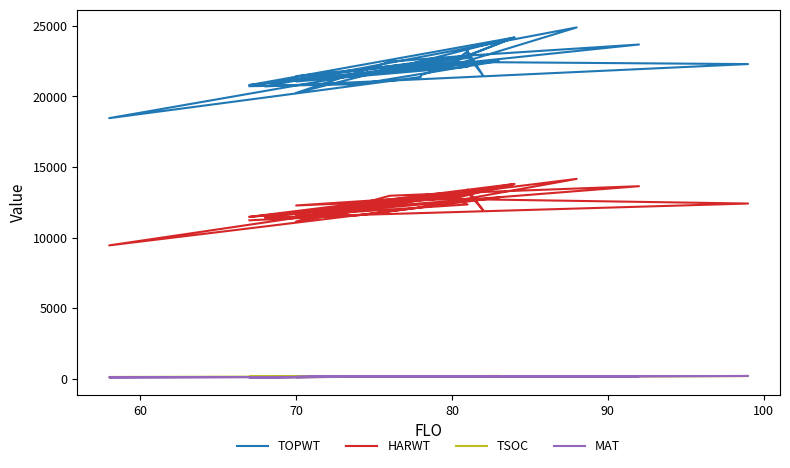

How many lines are shown in the chart?

4